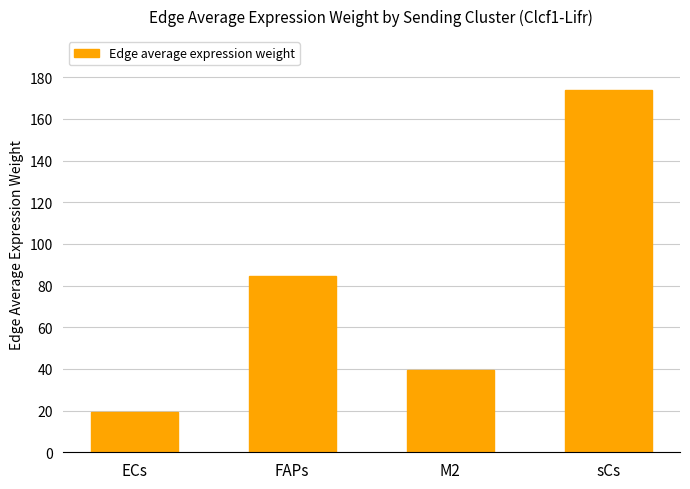

What is the ratio of the value at sCs to the value at FAPs?

2.1